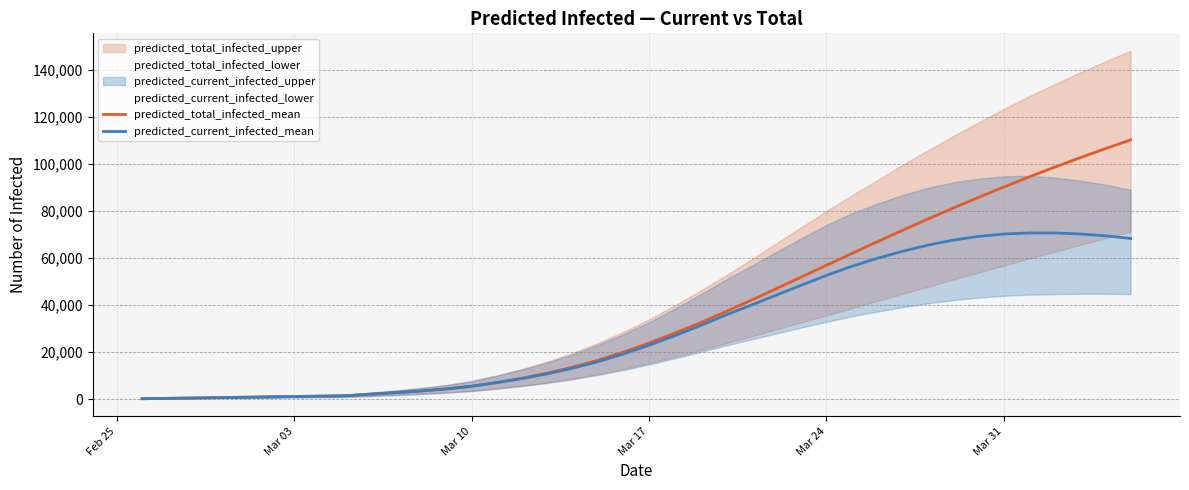

What is the maximum value for predicted_total_infected_mean?

110169